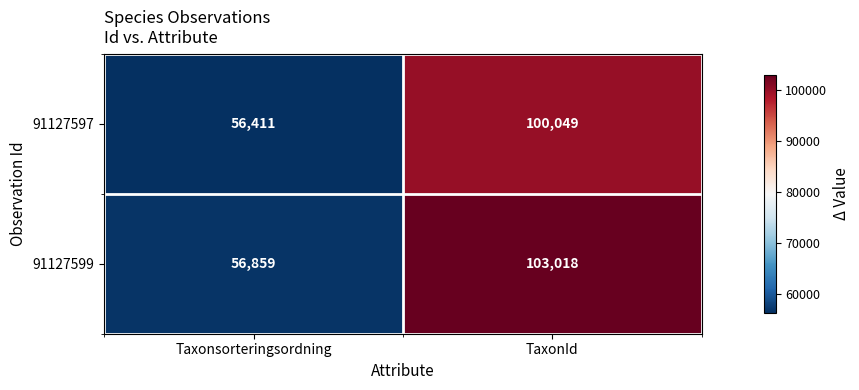

List the series in order of their peak value, lowest first.

91127597, 91127599